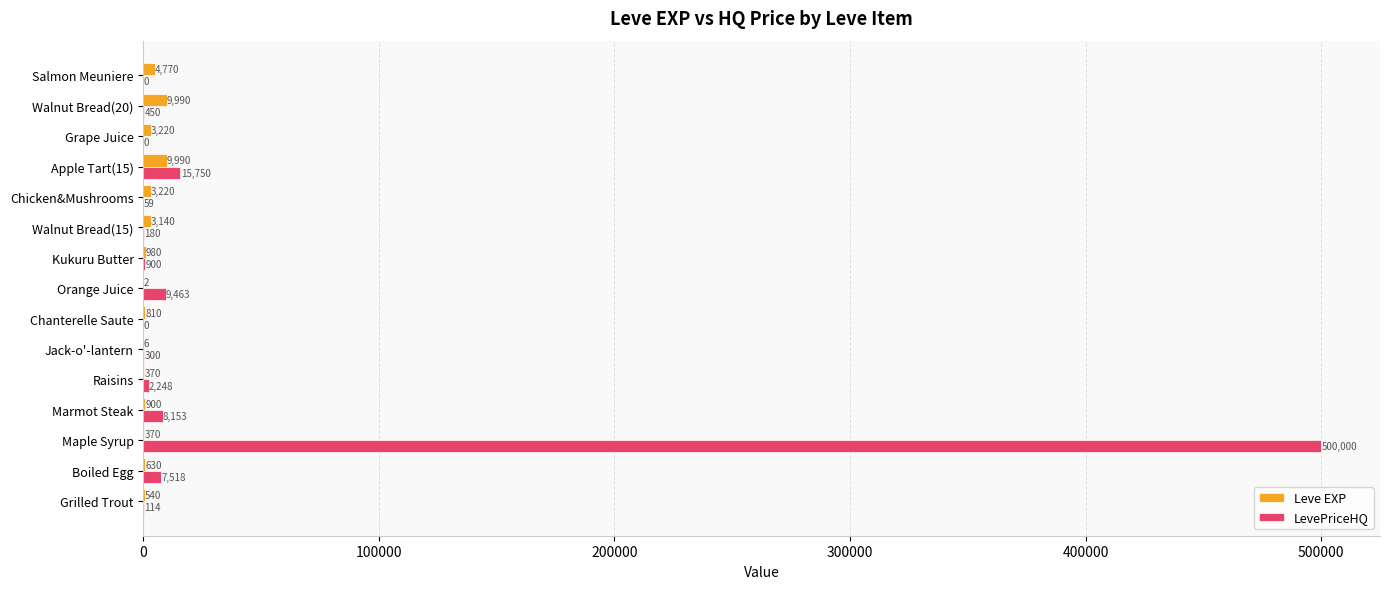

Count the number of data series in this chart.

2